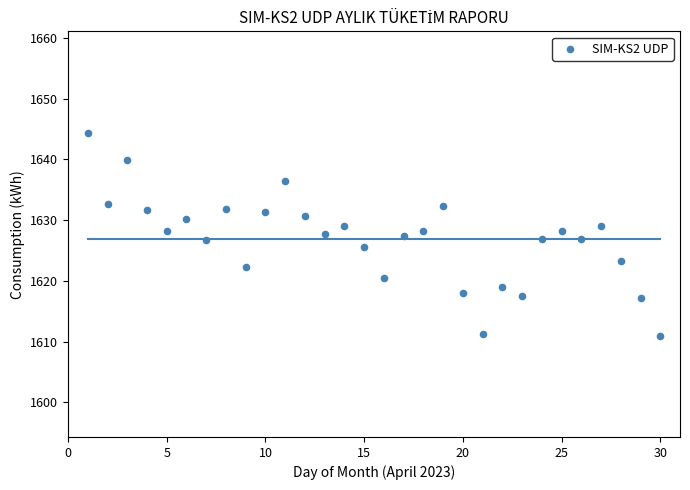

What is the range of Y values (max minus min)?

33.4